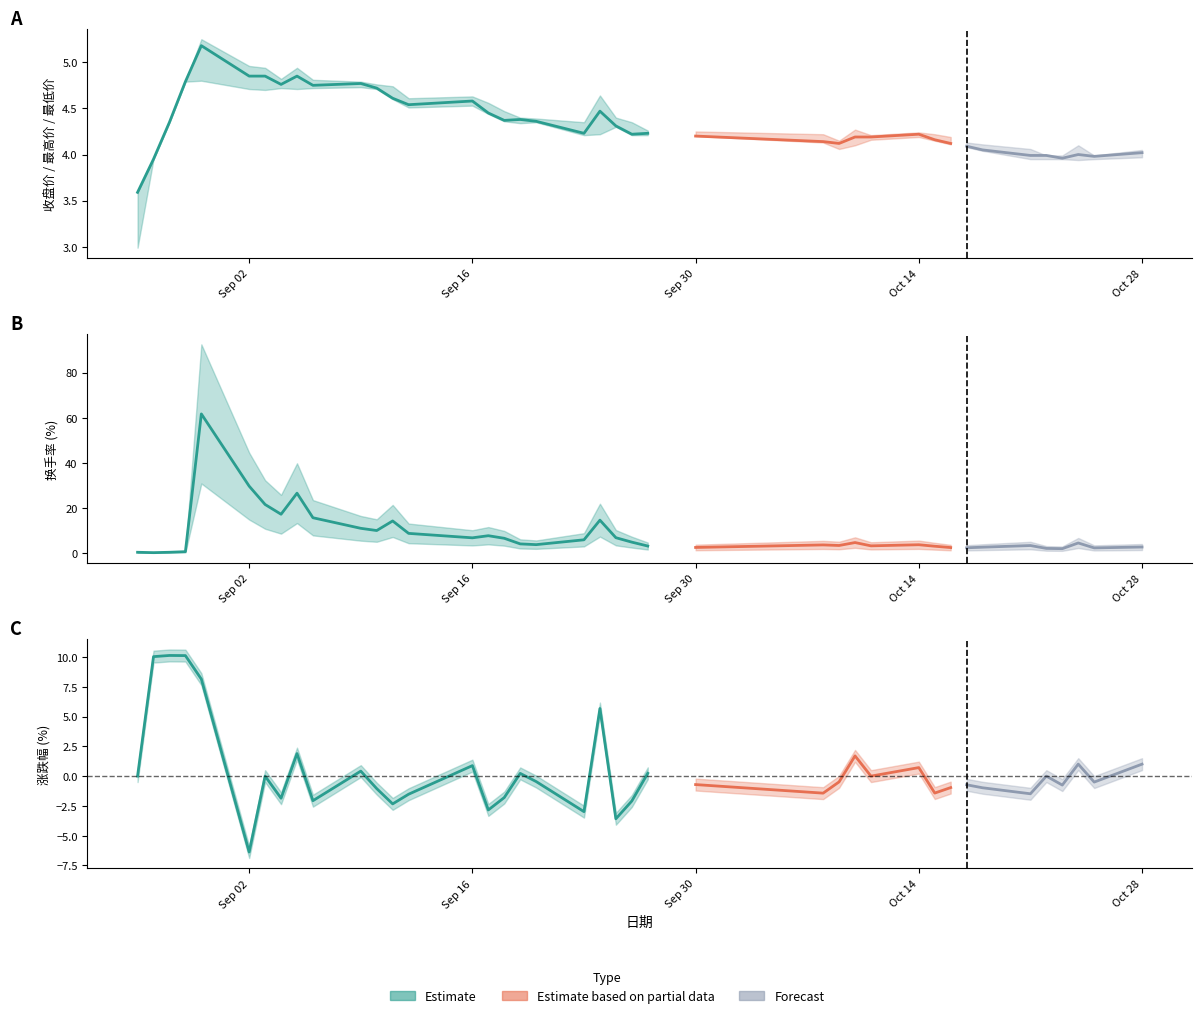

True or false: 最低价 and 收盘价 intersect in this chart.

False